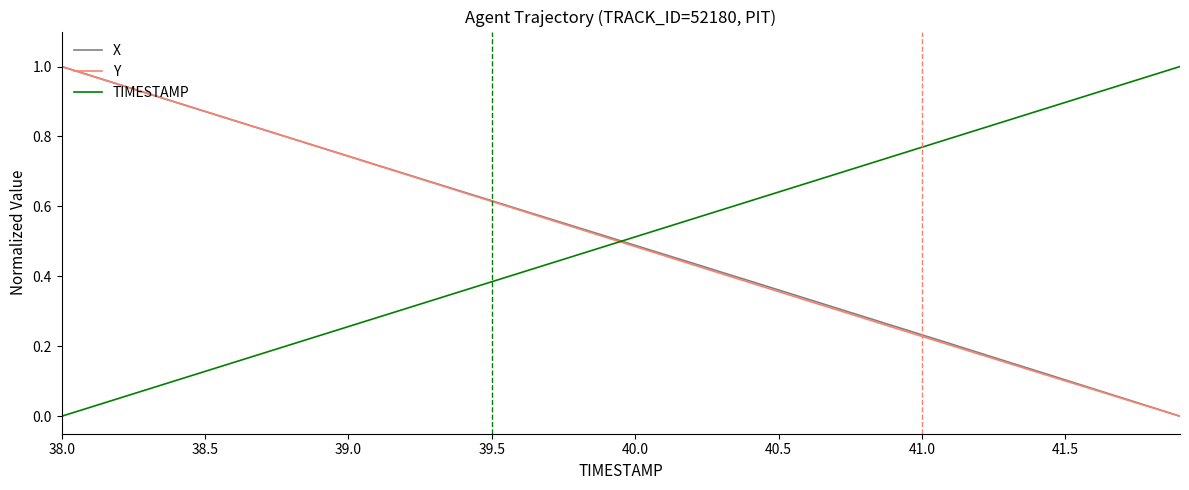

True or false: TIMESTAMP and Y intersect in this chart.

True